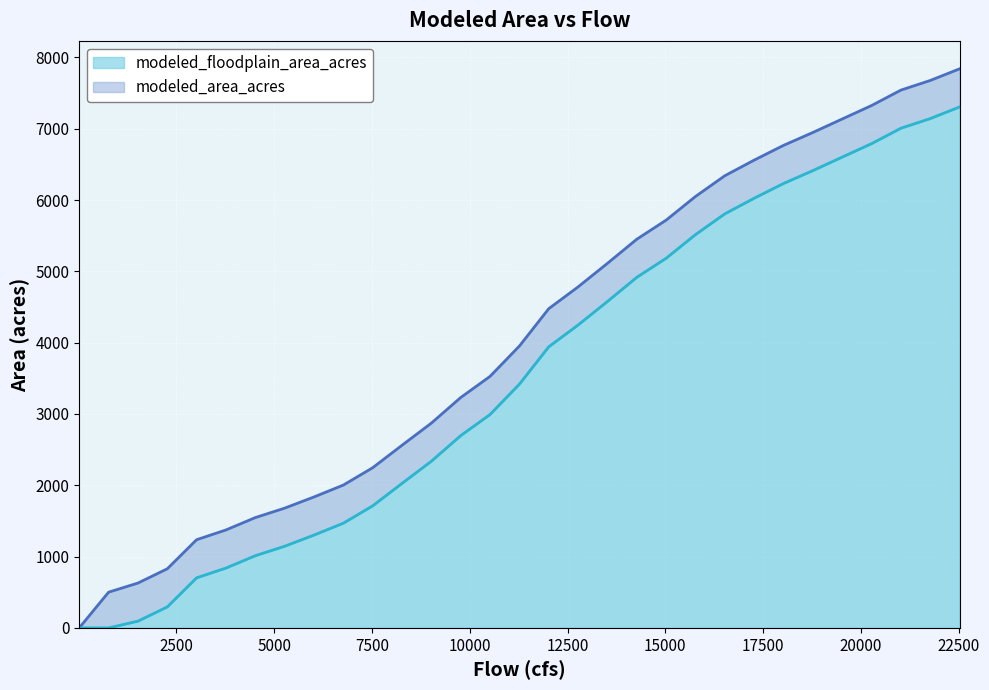

True or false: modeled_area_acres and modeled_floodplain_area_acres cross at least once.

False